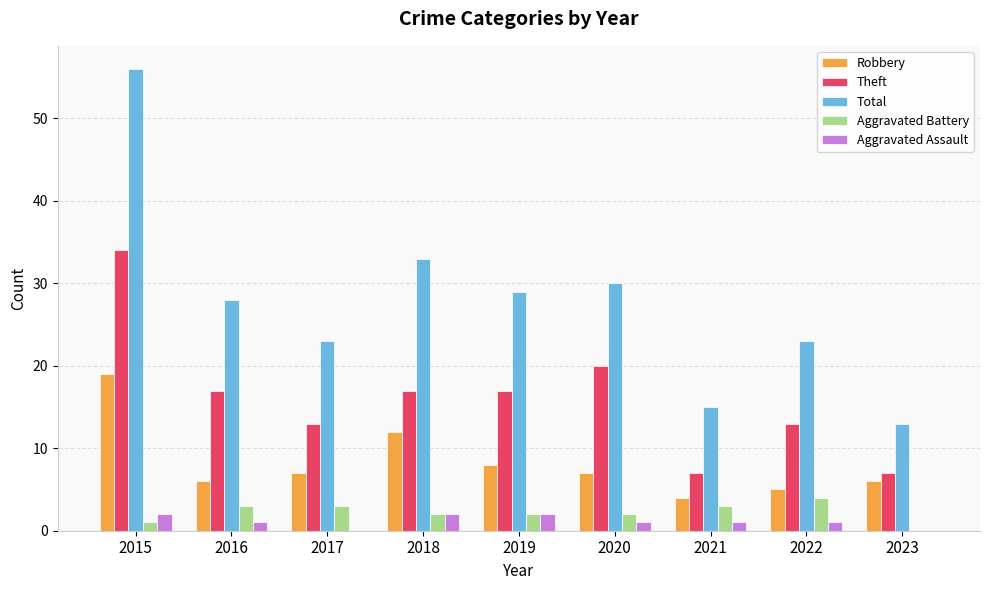

How many Theft values are between 13 and 17?

5